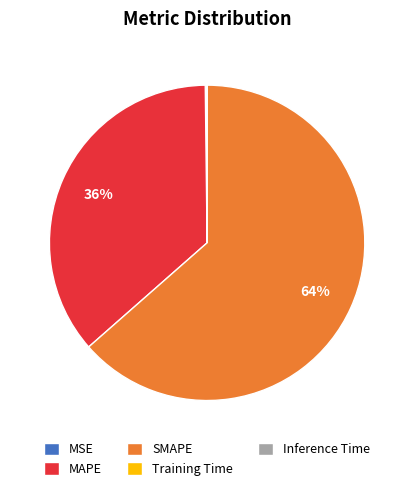

The SMAPE slice represents 73% of the pie. True or false?

False